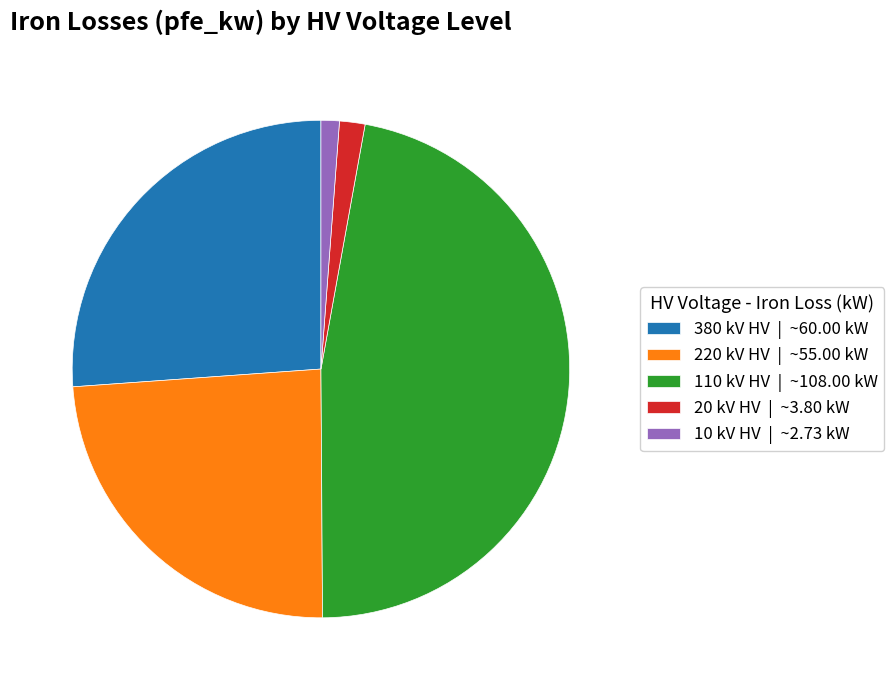

Between 20 kV HV | ~3.80 kW and 110 kV HV | ~108.00 kW, which is larger?

110 kV HV | ~108.00 kW